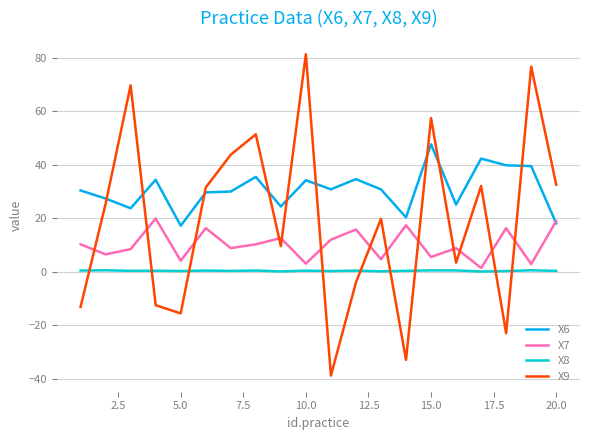

List the series in order of their peak value, lowest first.

X8, X7, X6, X9